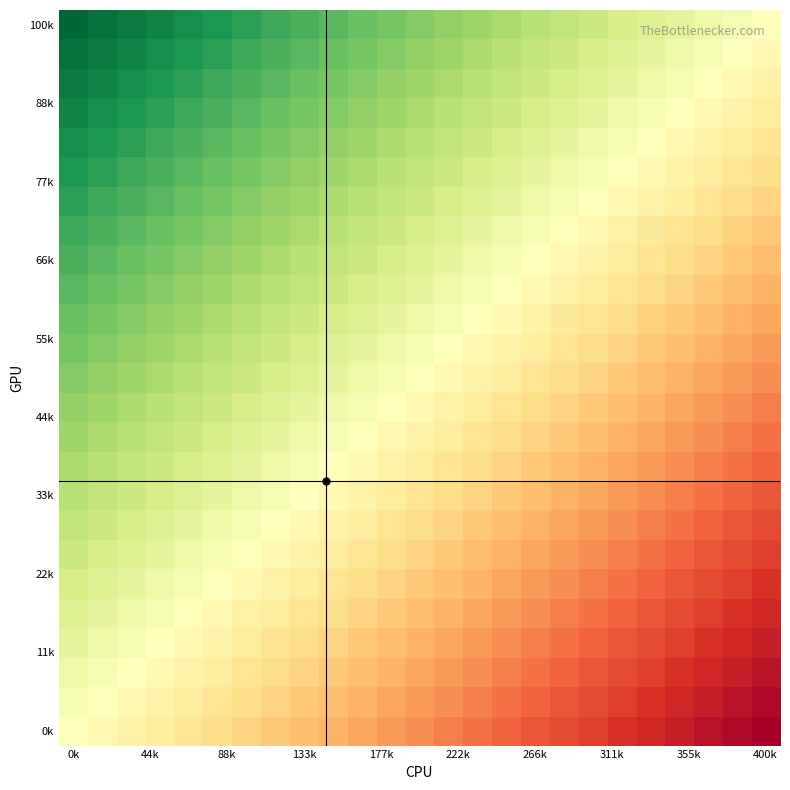

At which category is the sum across all series the highest?

0k